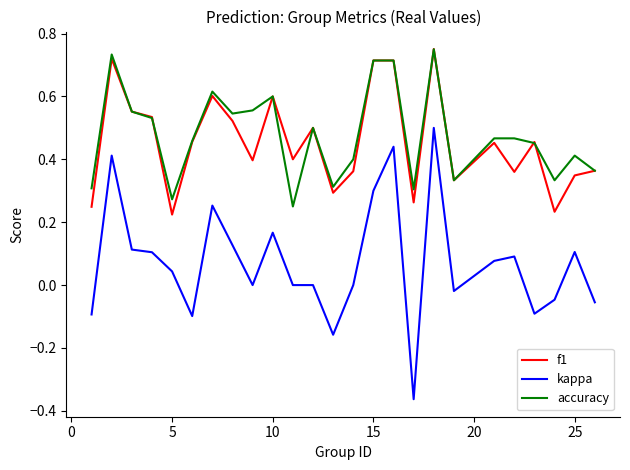

True or false: kappa and f1 intersect in this chart.

False